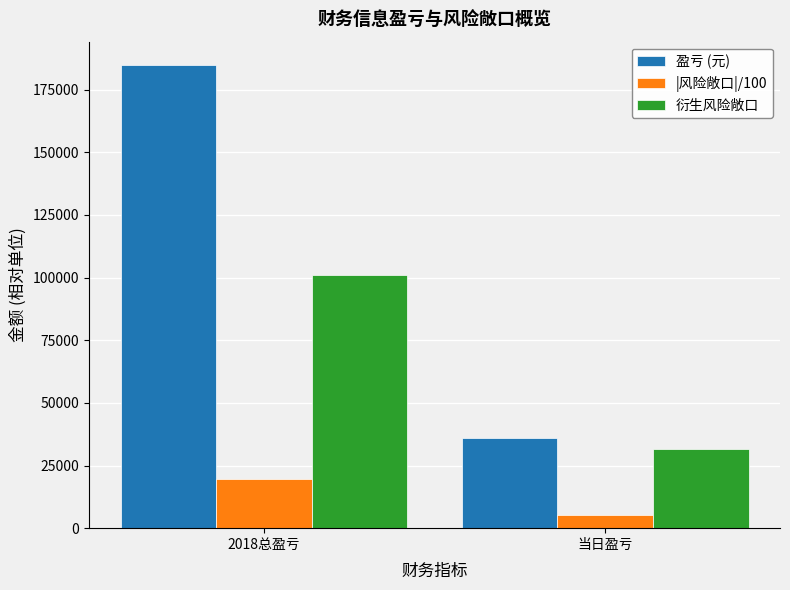

Reading left to right, what are all the values shown in this chart?

盈亏 (元): 2018总盈亏=184911.0	当日盈亏=36144.0
|风险敞口|/100: 2018总盈亏=19615.9	当日盈亏=5127.7
衍生风险敞口: 2018总盈亏=100915.0	当日盈亏=31630.0